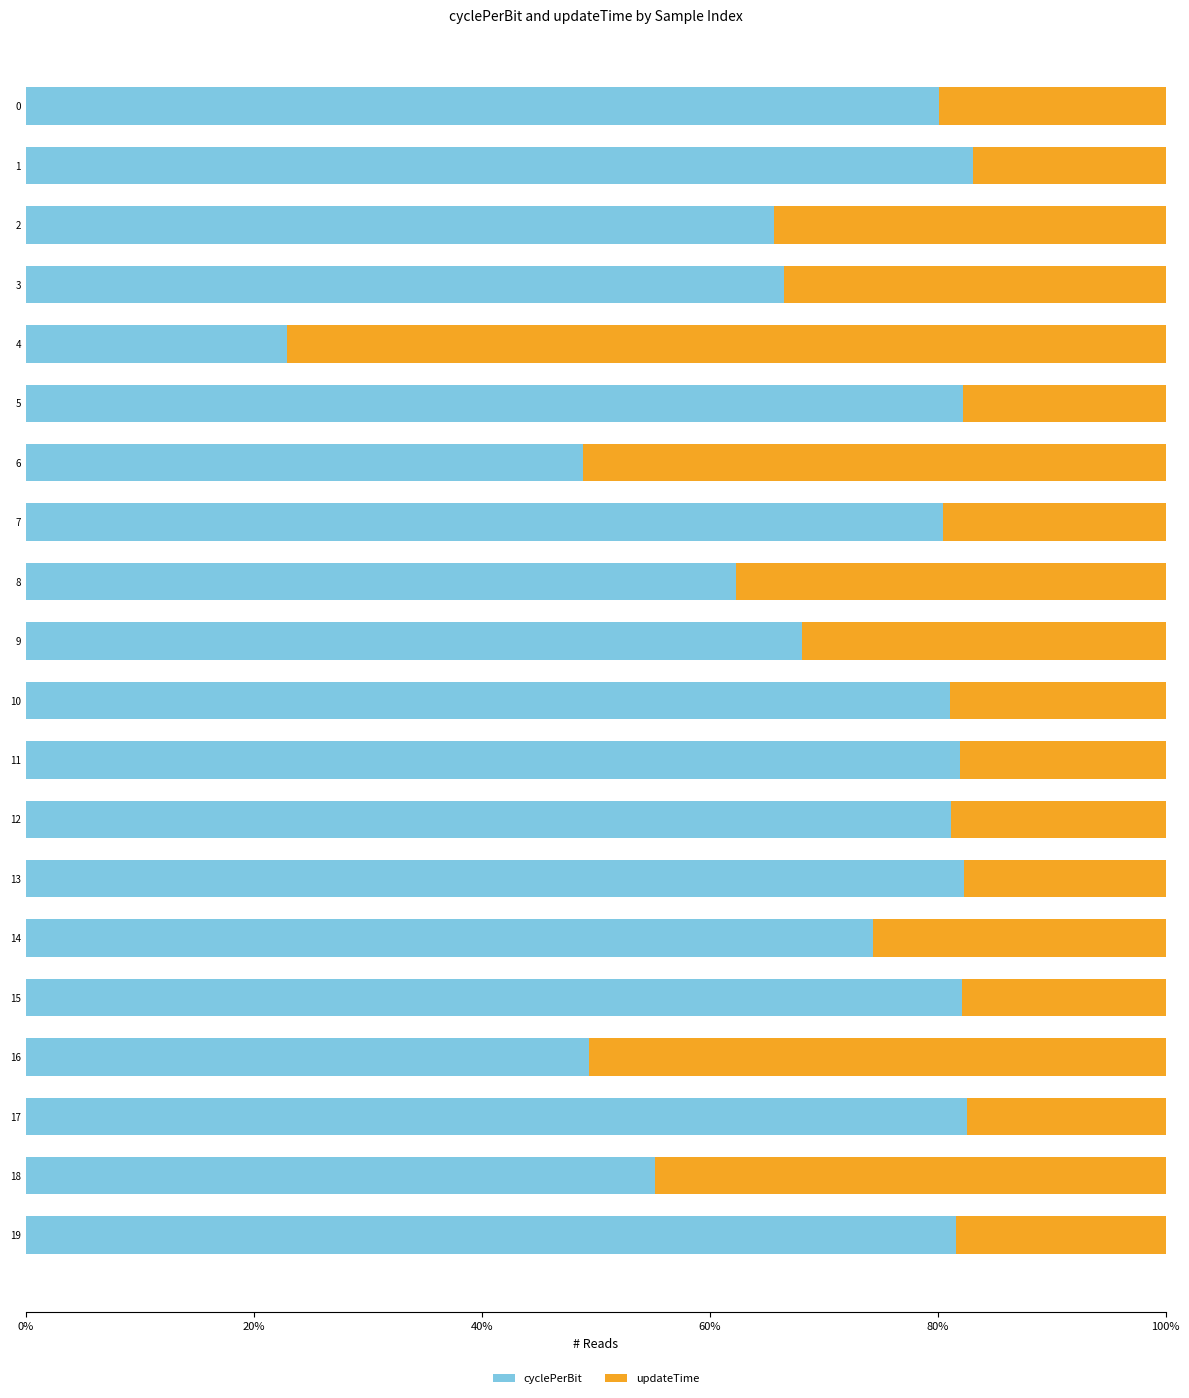

The value of cyclePerBit at 16 is 11.0. True or false?

False